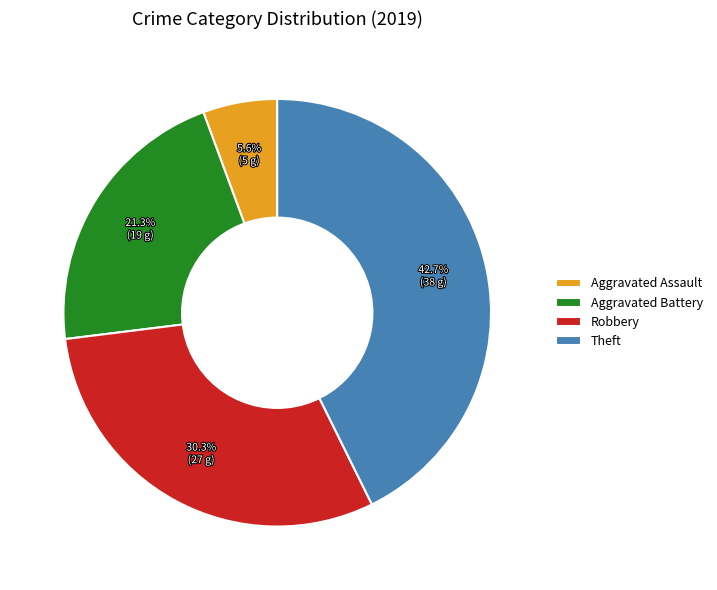

To the nearest percent, what is the average slice percentage?

25%